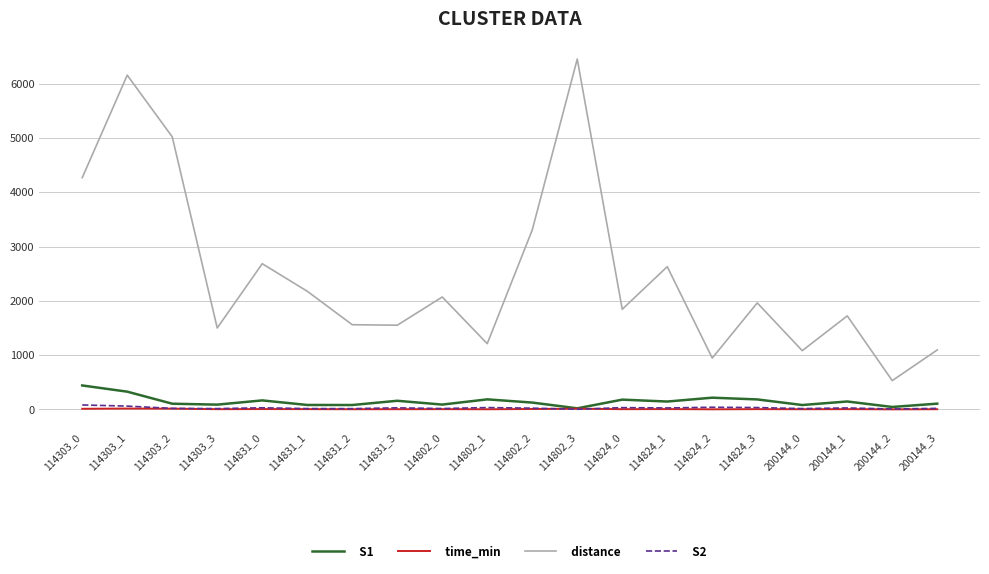

The value of distance at 114802_1 is 1211.6. True or false?

True